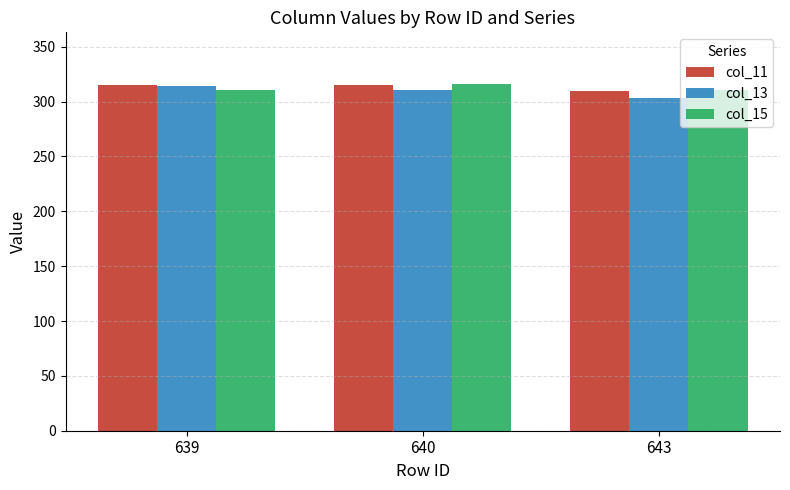

True or false: col_13 has a value of 427.1 at 639.

False